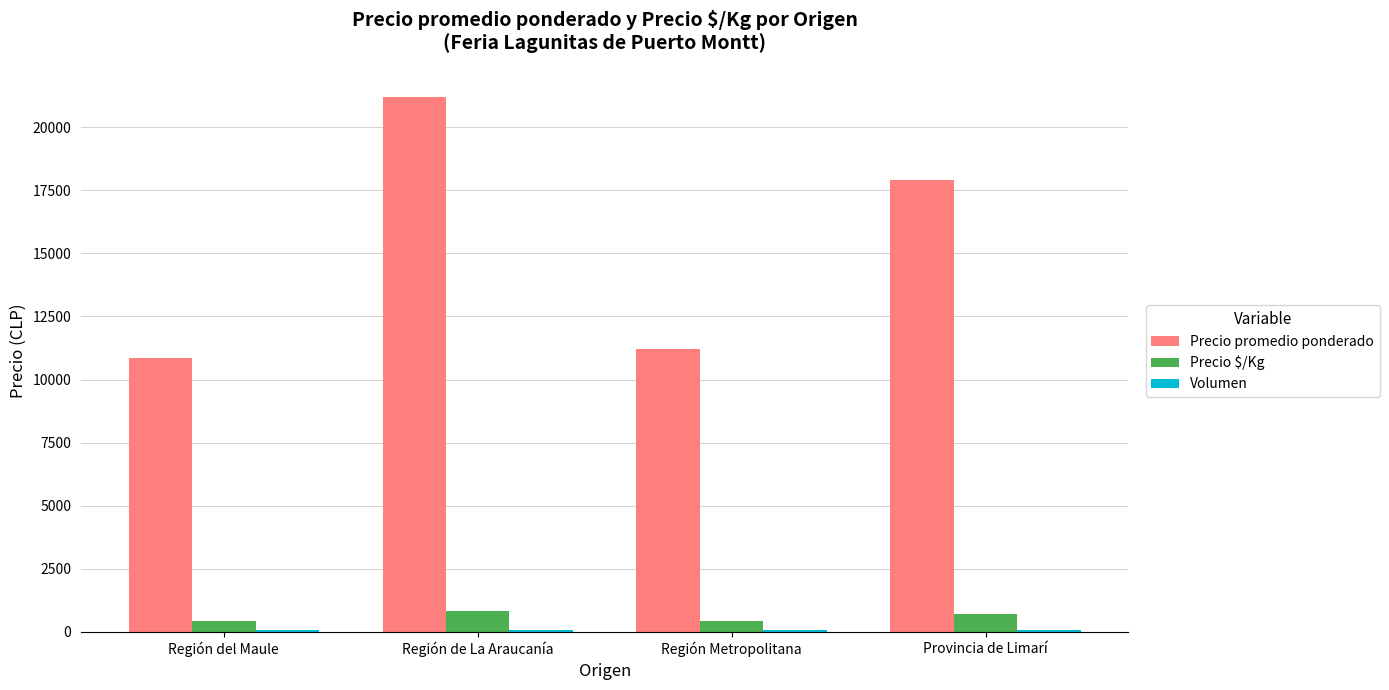

What is the highest value of the Precio promedio ponderado series?

21200